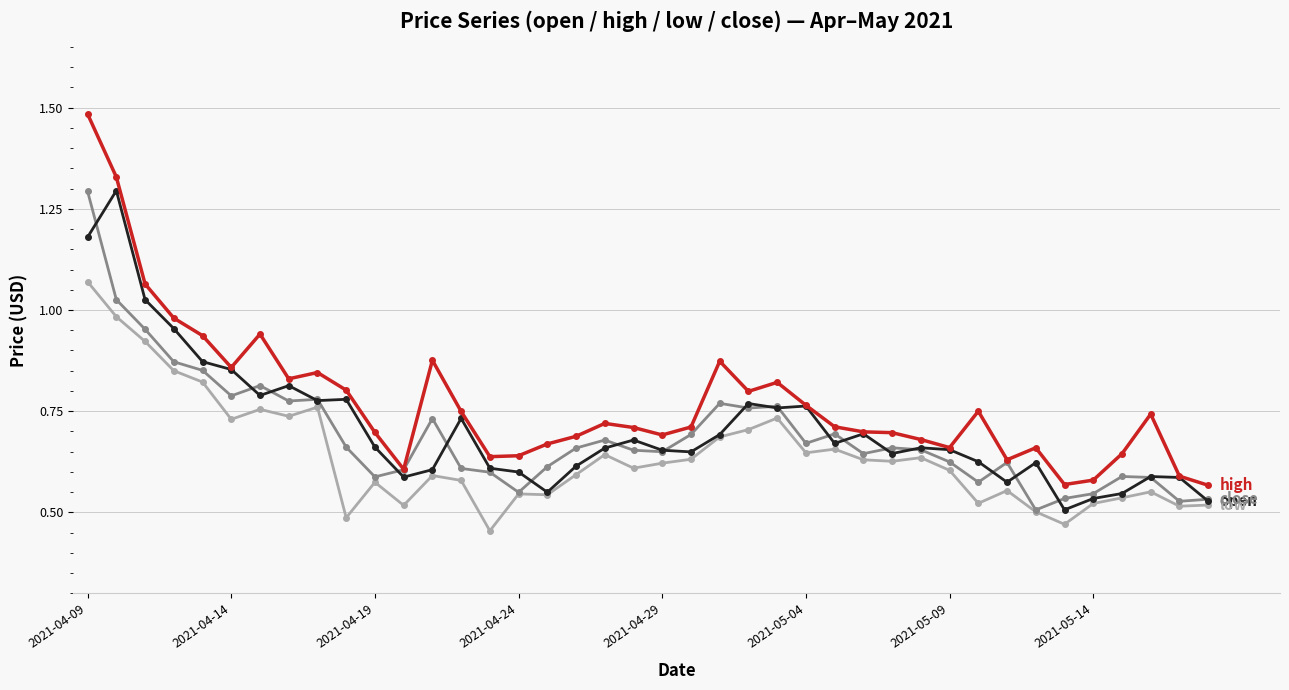

How many lines are shown in the chart?

4